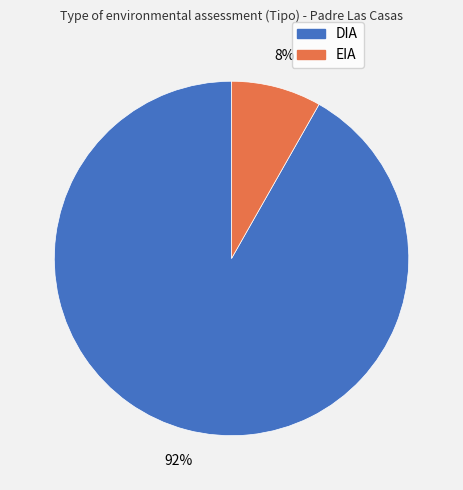

Is the sum of DIA and EIA greater than half?

Yes